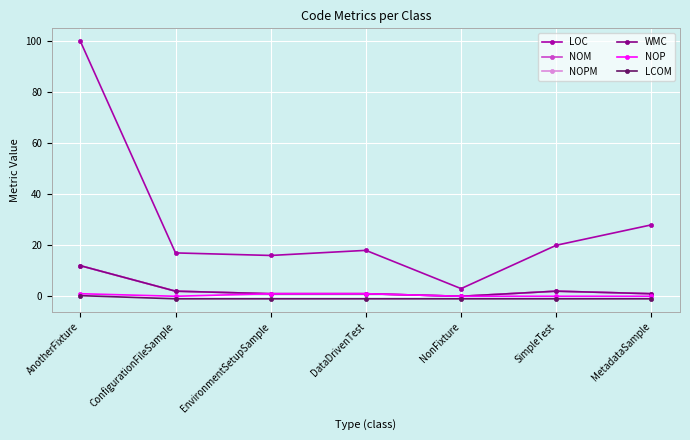

Count the number of categories in the chart.

7